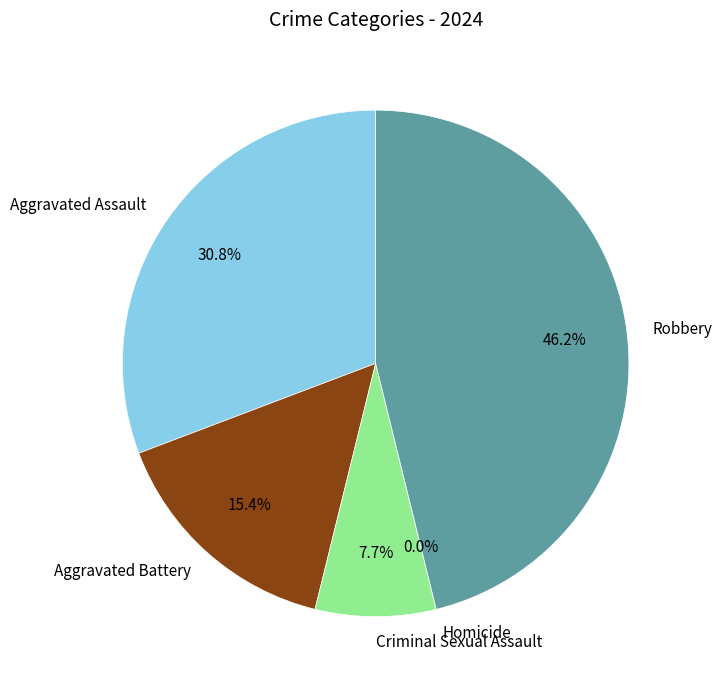

What is the largest slice in the pie chart?

Robbery